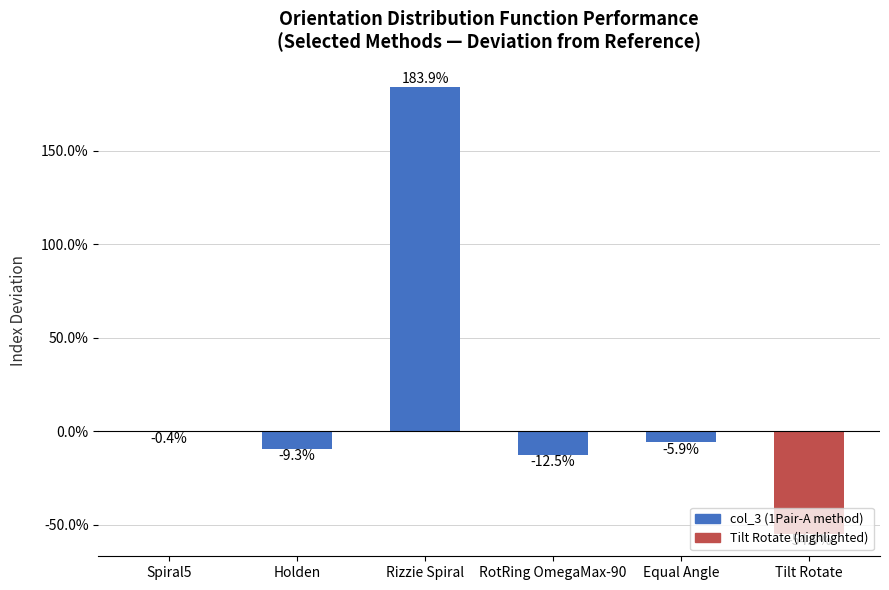

Are the bars horizontal?

No